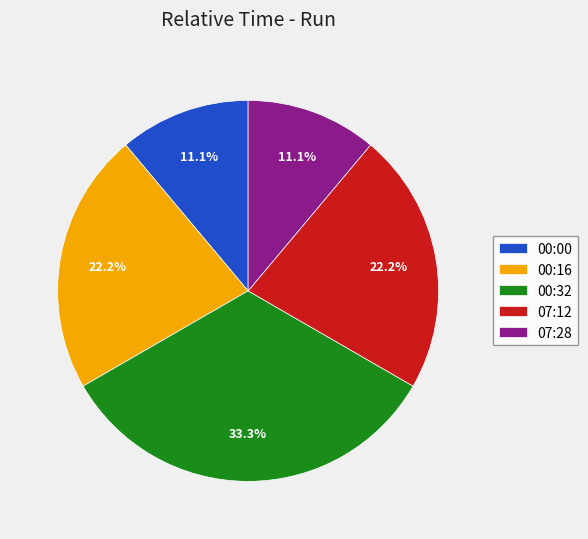

Is 00:00 the majority of the pie?

No